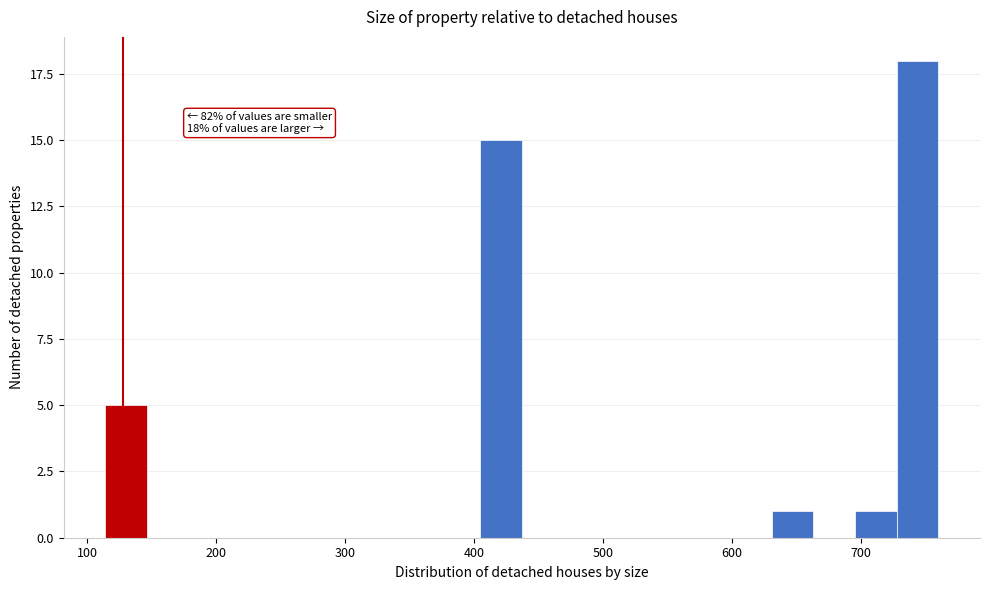

Read against the x-axis, roughly where is the centre of the tallest bar?

740